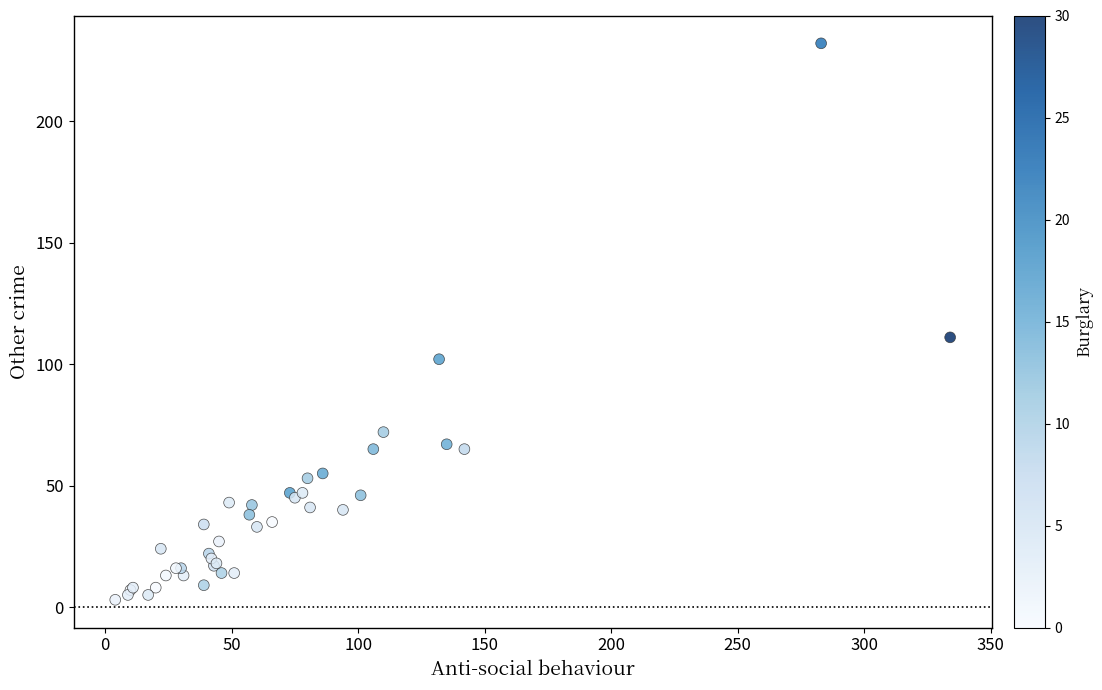

What Y value in the scatter plot is closest to 117?

111